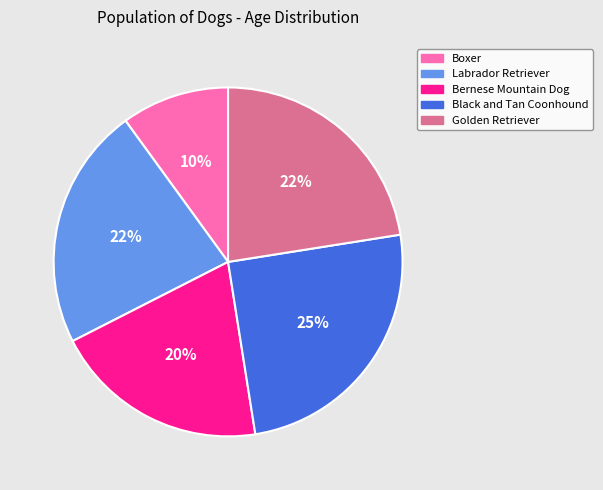

To the nearest percent, what is the difference between the largest and smallest slice percentages?

15%